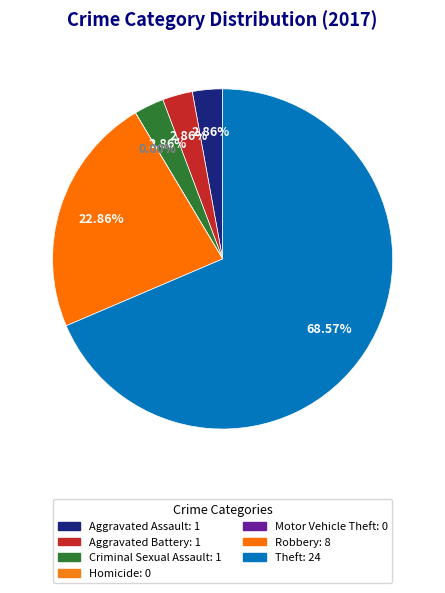

Which category has the smallest portion of the pie?

Homicide